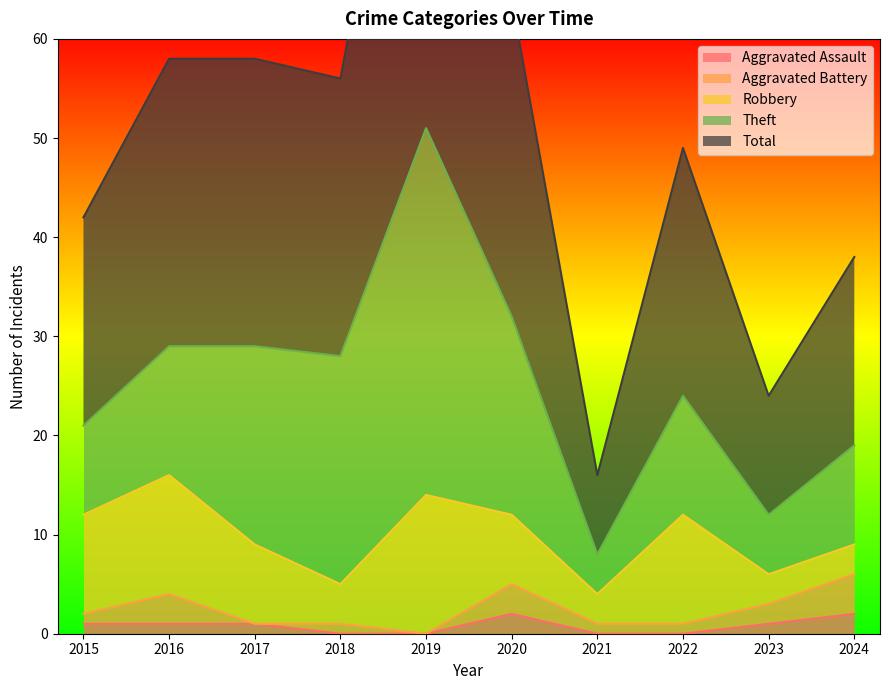

True or false: Aggravated Battery has a value of 0 at 2019.

True